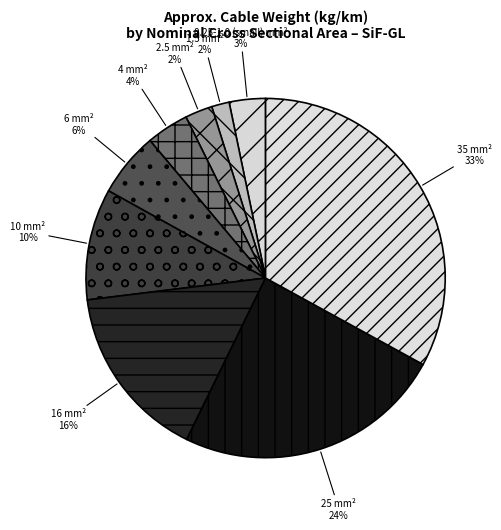

Is the sum of 16 and 2.5 greater than half?

No